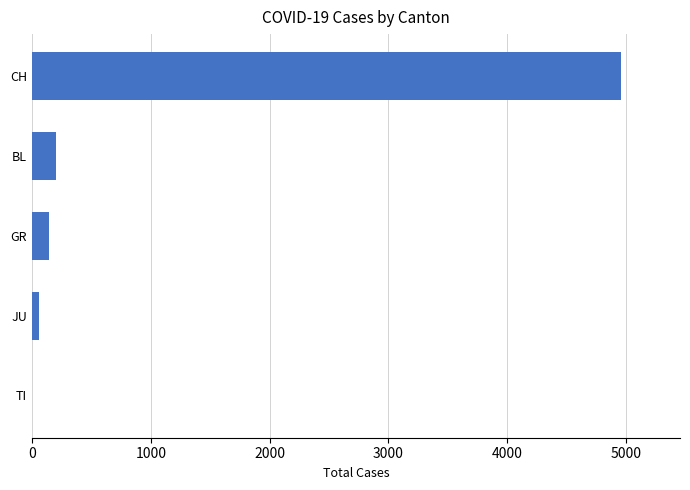

Does the chart contain stacked bars?

No